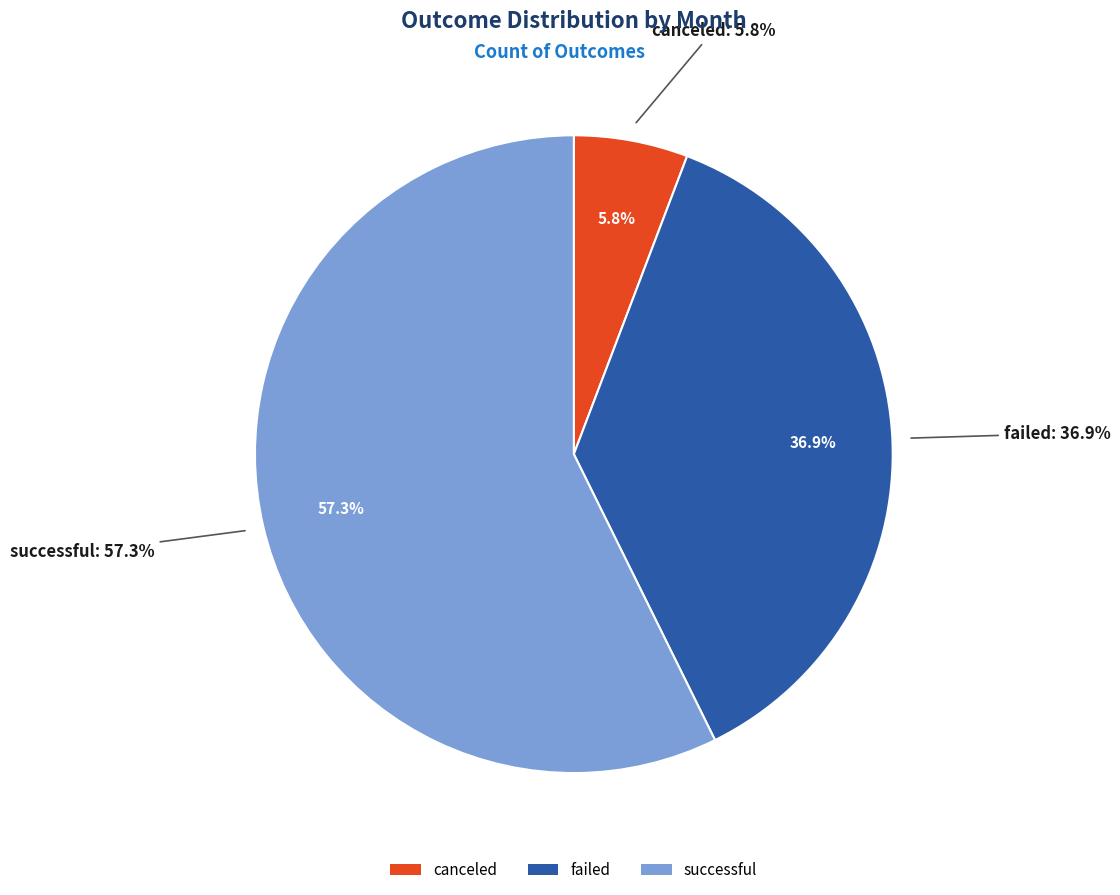

Is Jul the majority of the pie?

No